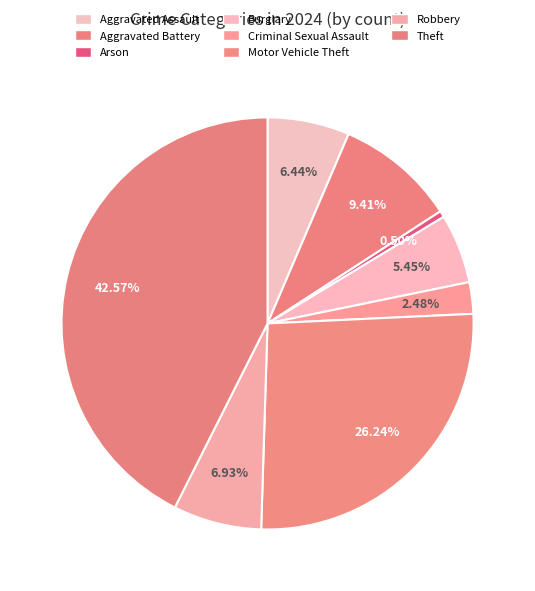

How many segments does this pie chart have?

8